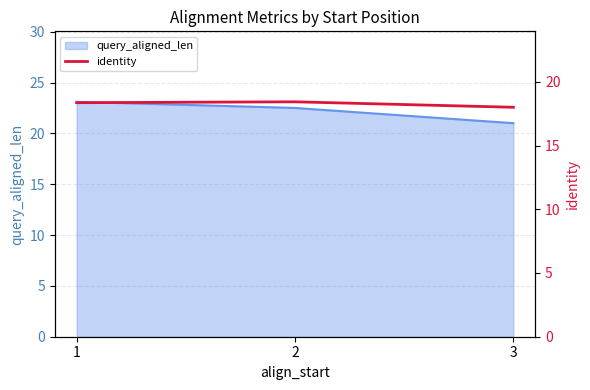

What is the difference between the second highest and minimum values?

0.4